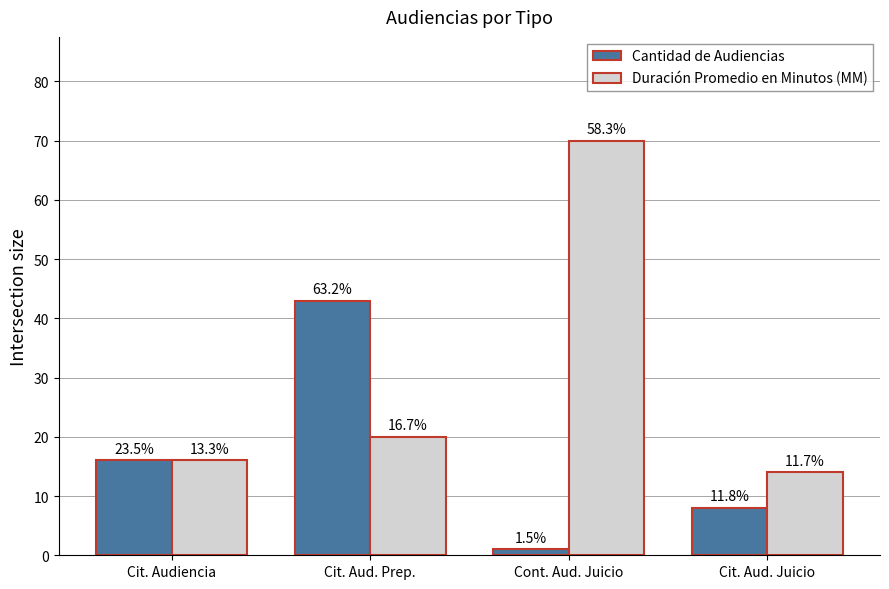

Reading left to right, extract all data points from this chart.

Cantidad de Audiencias: Cit. Audiencia=16	Cit. Aud. Prep.=43	Cont. Aud. Juicio=1	Cit. Aud. Juicio=8
Duración Promedio en Minutos (MM): Cit. Audiencia=16	Cit. Aud. Prep.=20	Cont. Aud. Juicio=70	Cit. Aud. Juicio=14